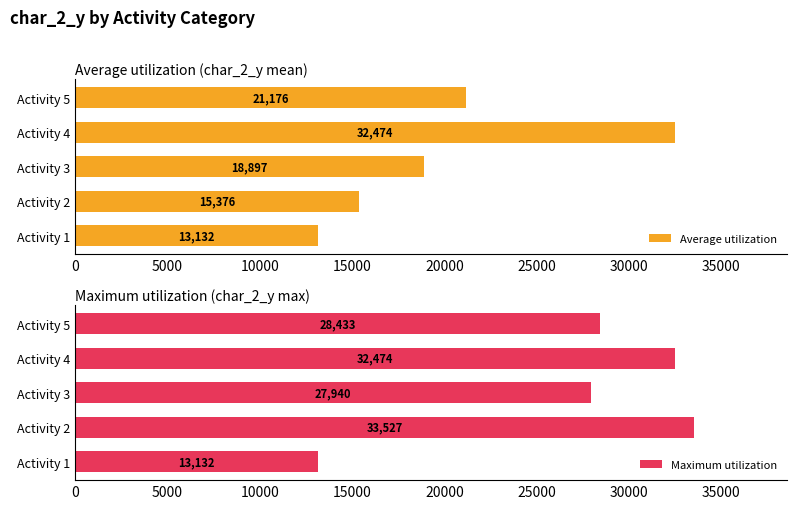

Is it true that Average utilization equals 21175.8 at Activity 5?

True